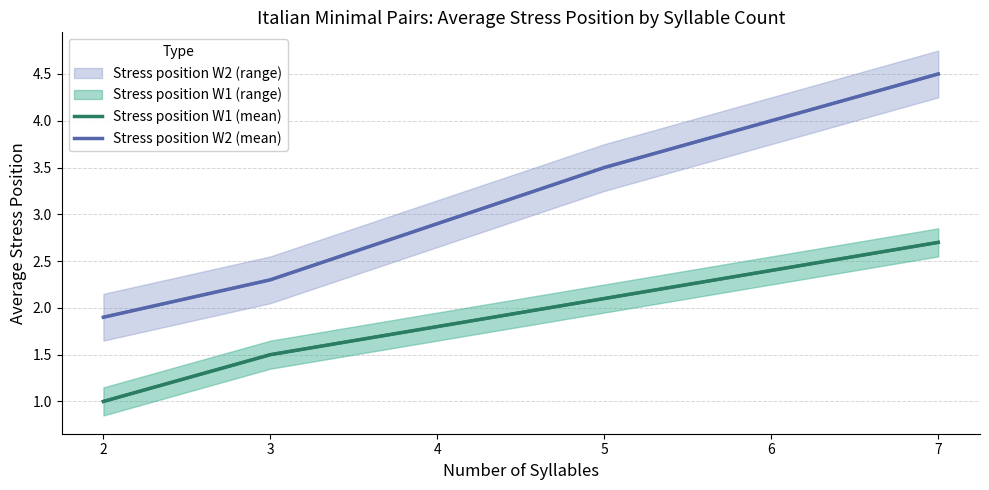

What is the value of the Stress position W2 (mean) point at the 2nd from the left?

2.3